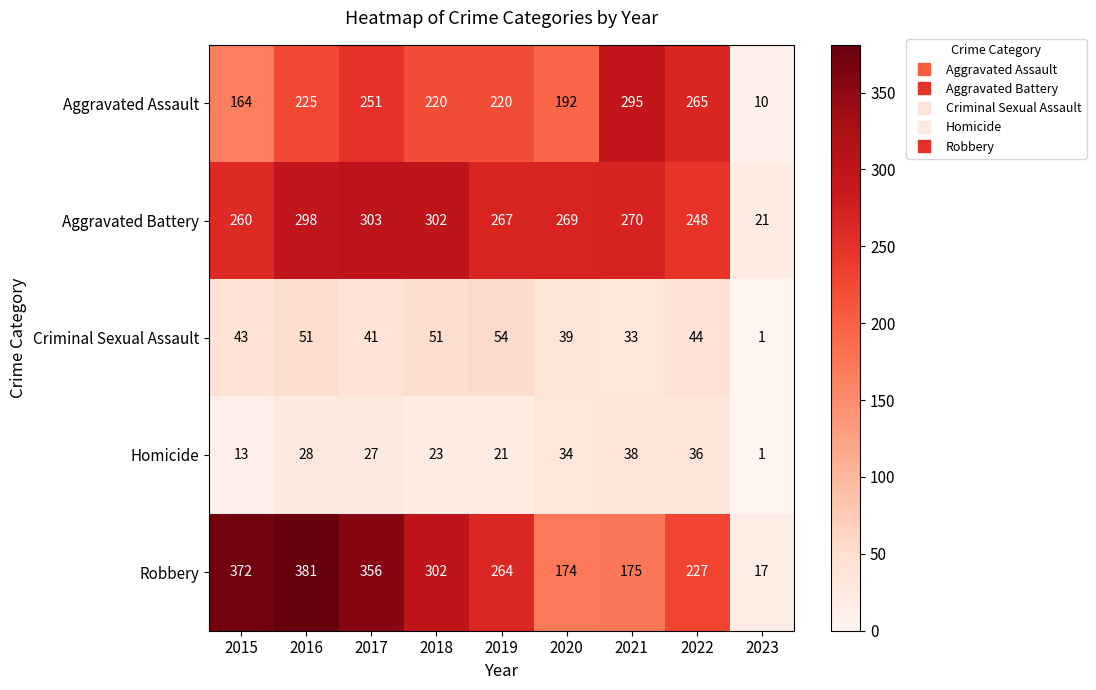

What is the total value across all series at 2017?

978